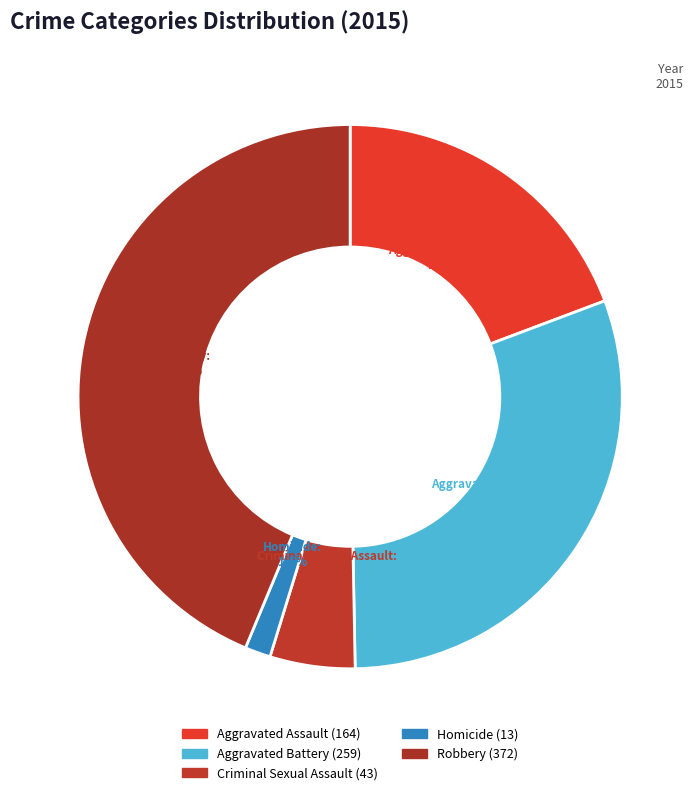

Which category has the smallest portion of the pie?

Homicide